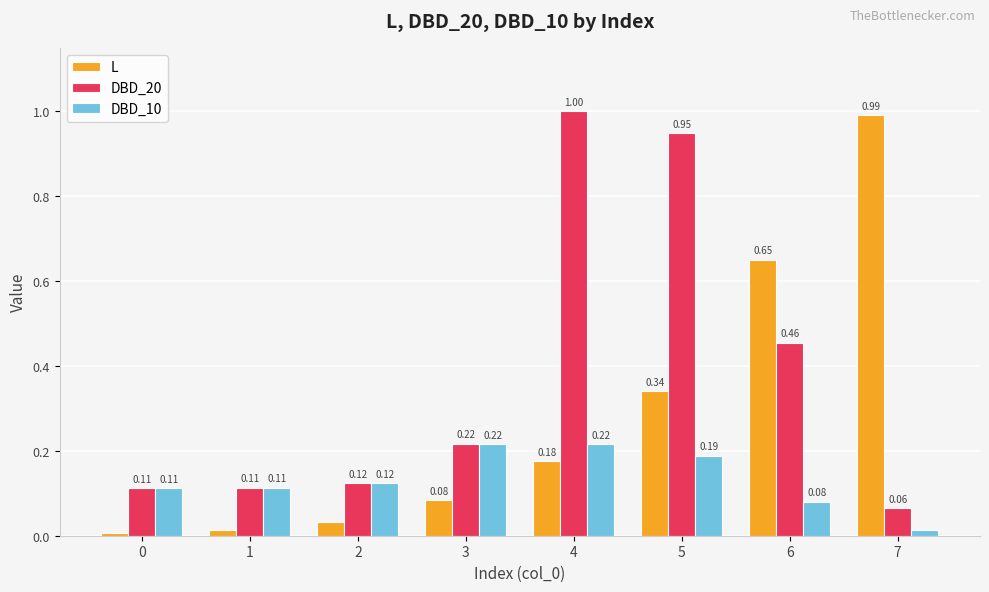

List the series in order of their peak value, lowest first.

DBD_10, L, DBD_20